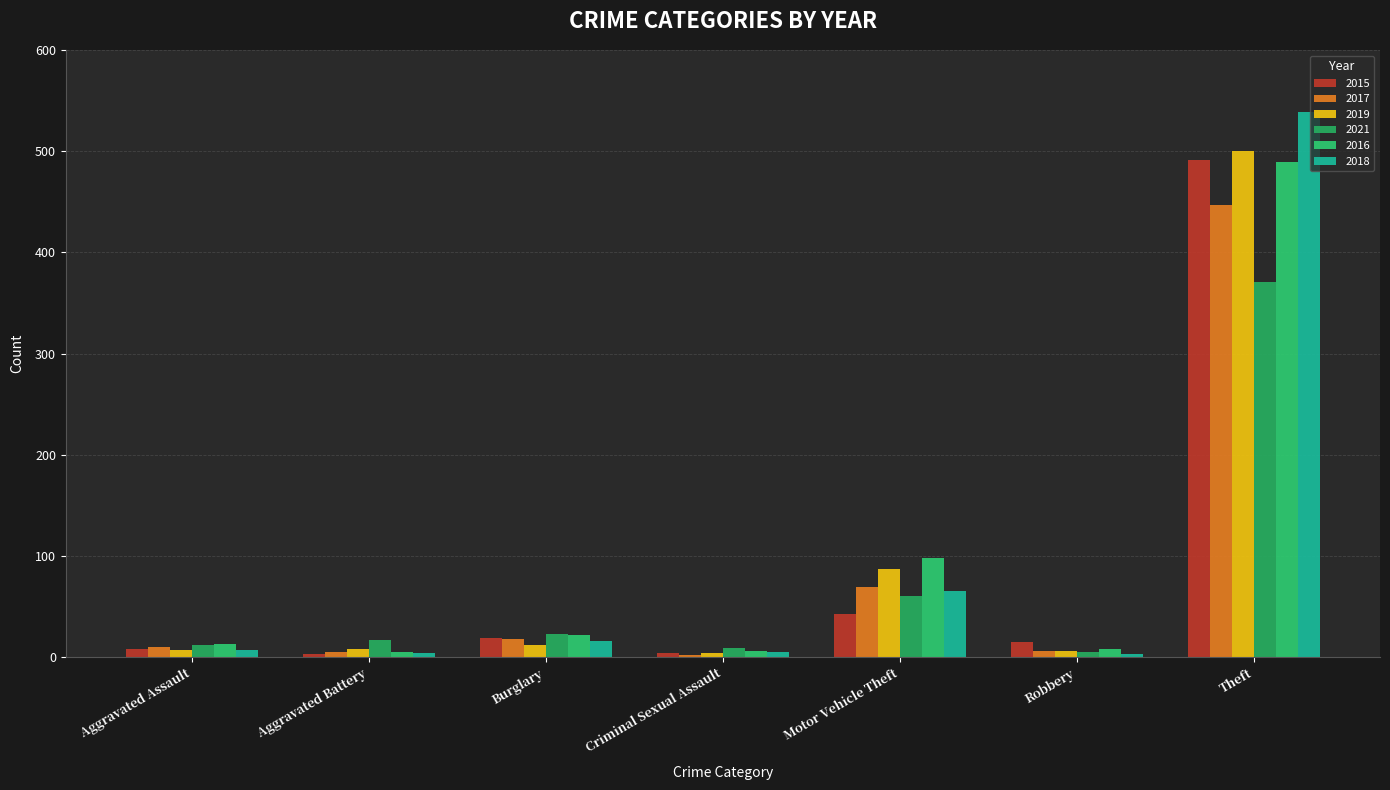

How many bars are there in each group?

6